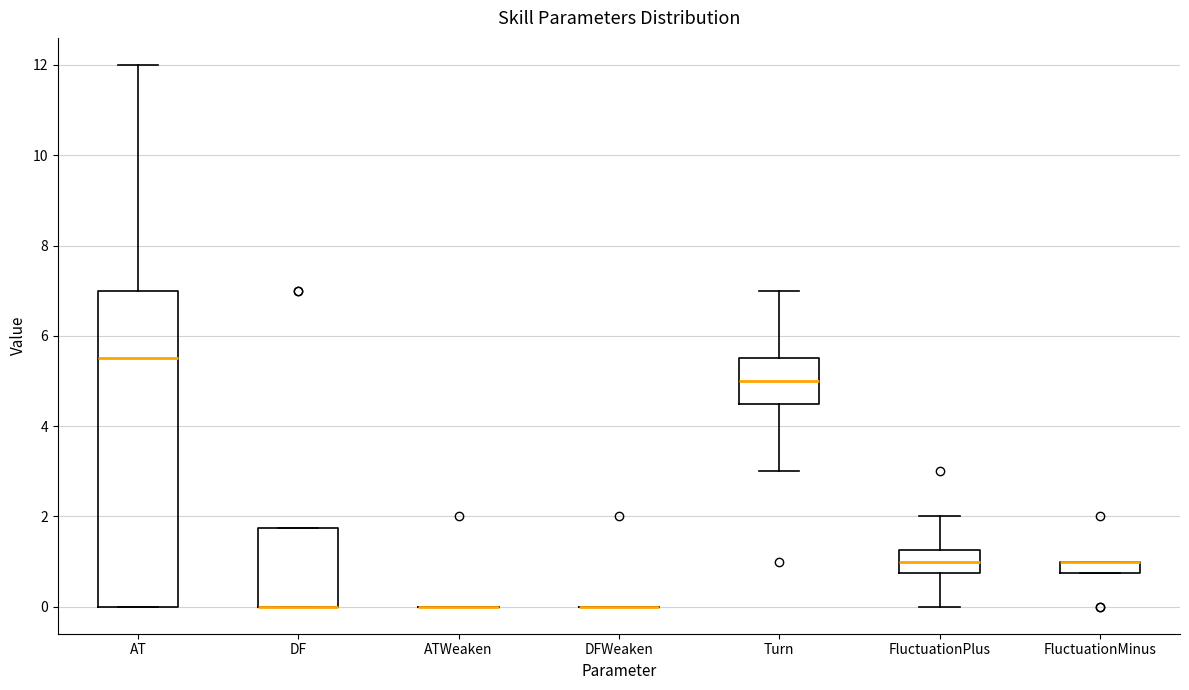

Where is the upper edge of the box for FluctuationPlus on the y-axis? The values are not printed on the chart, so give them approximately, as read against the axis.

1.2